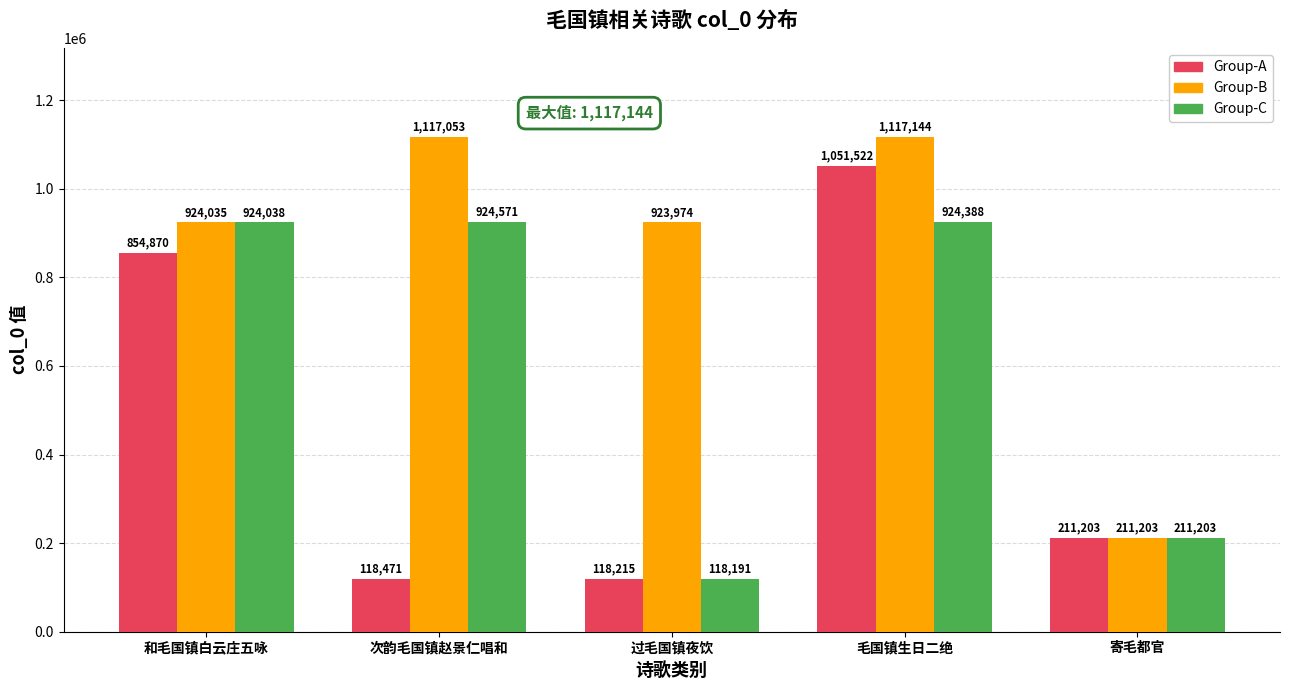

List the series in order of their overall mean, lowest first.

Group-A, Group-C, Group-B